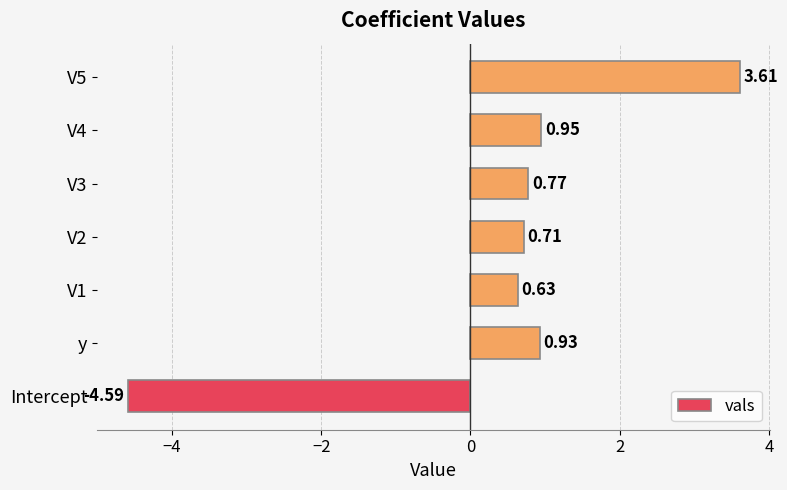

Rank the categories by value from highest to lowest.

V5, V4, y, V3, V2, V1, Intercept